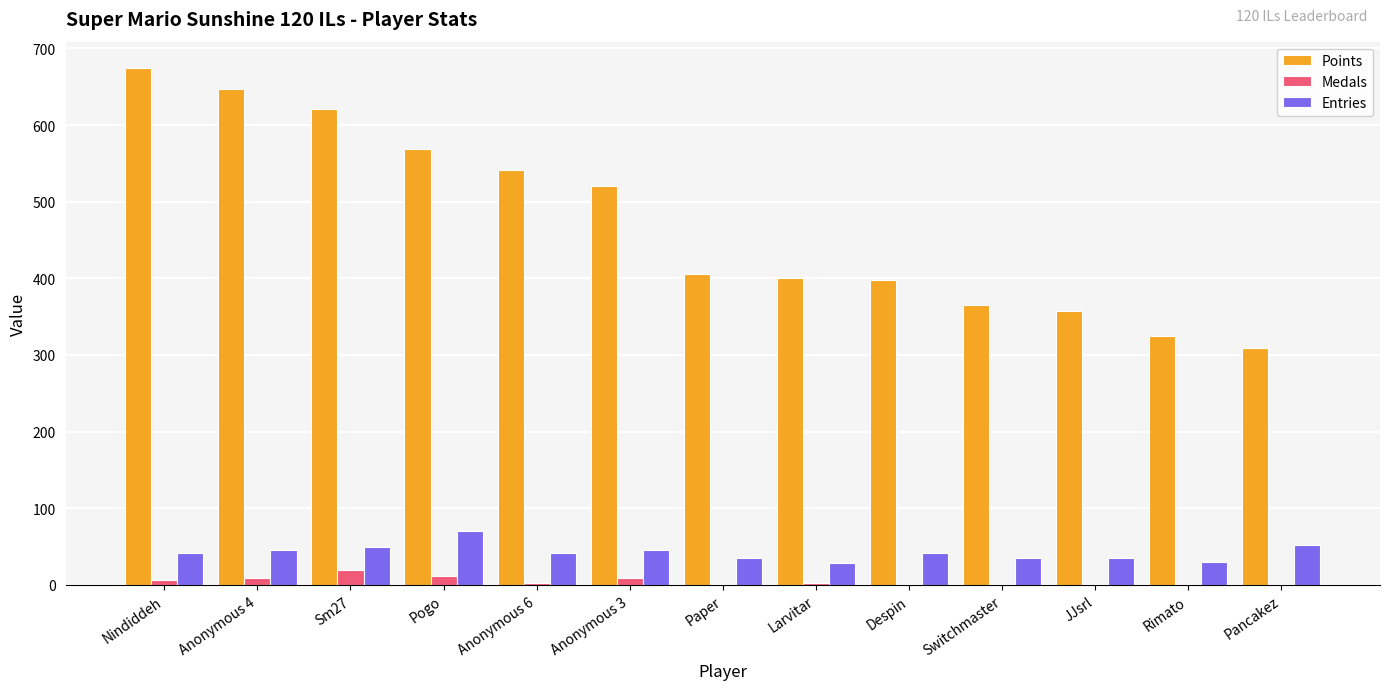

Is the value of Points at Paper greater than the value of Entries at JJsrl?

Yes